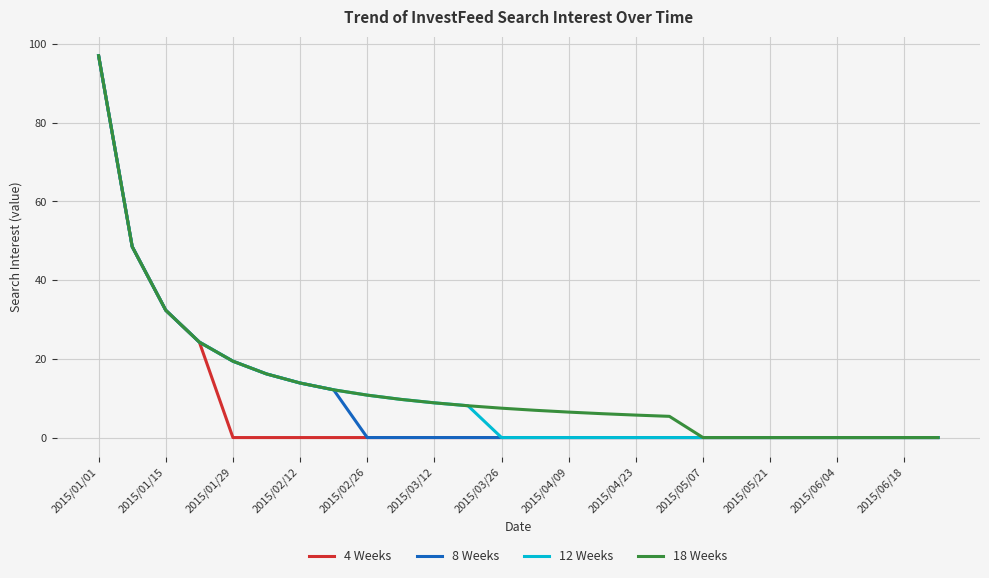

What is the average value of the 8 Weeks series?

10.1